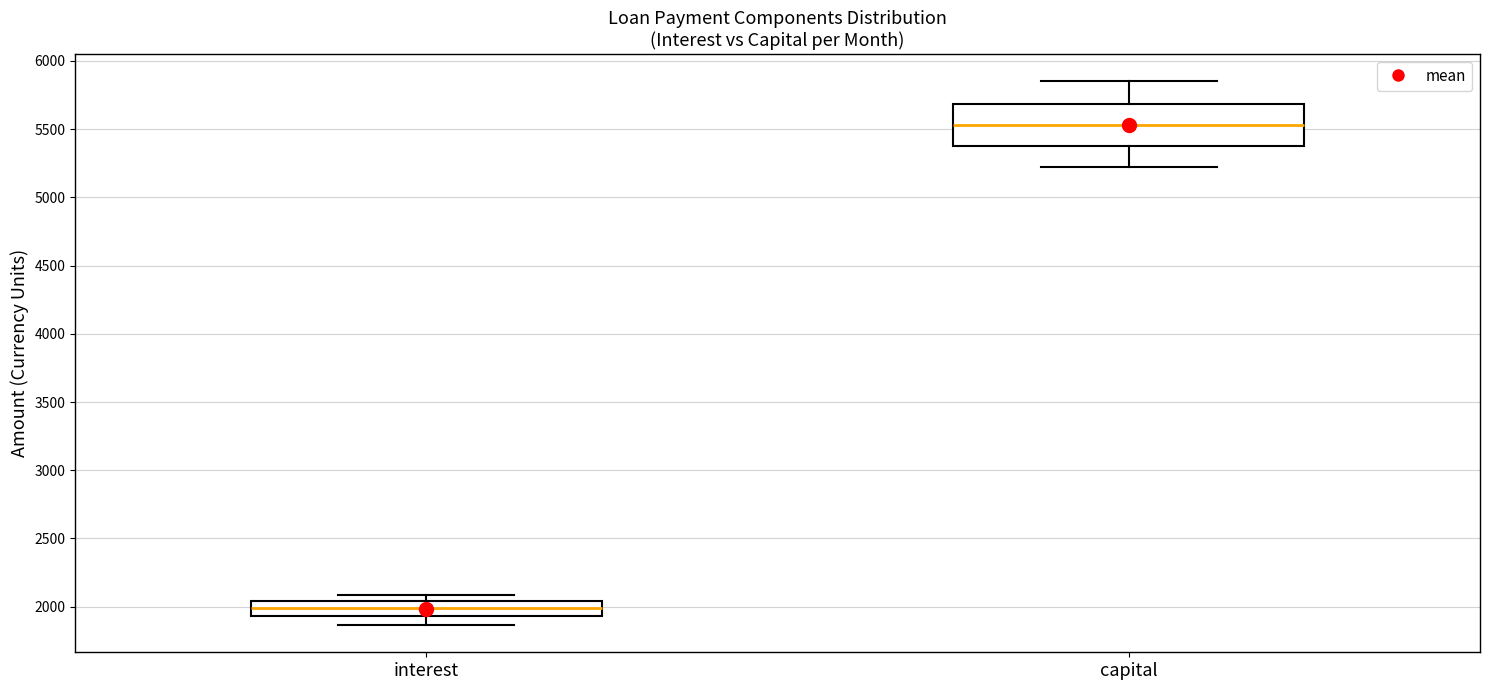

Reading left to right, read every box against the y-axis: the position of its median line, the range the box covers, and the ends of its whiskers. The values are not printed on the chart, so give them approximately, as read against the axis.

interest: median 2000, box 1950 to 2050, whiskers 1850 to 2100
capital: median 5550, box 5350 to 5700, whiskers 5200 to 5850